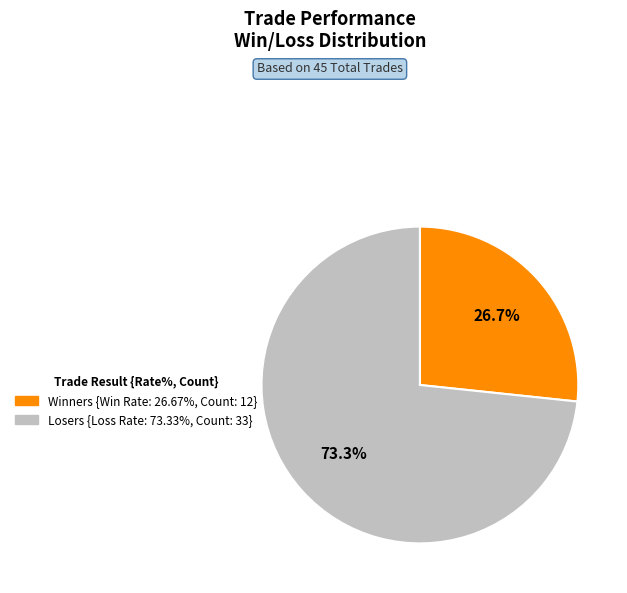

To the nearest percent, what is the difference between the Losers and Winners slice percentages?

47%